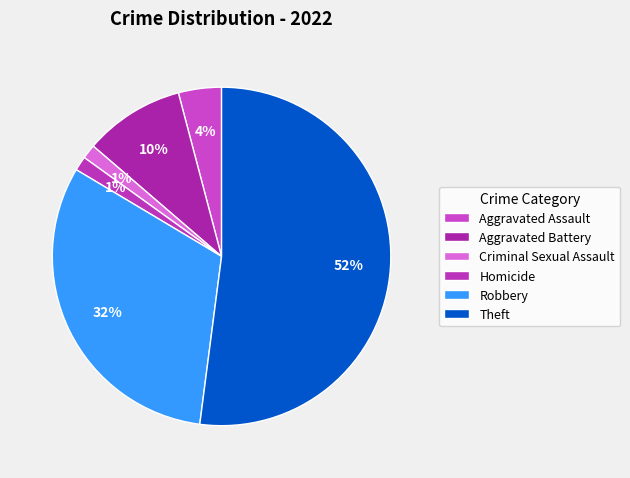

To the nearest percent, what percentage of the pie is Aggravated Assault?

4%